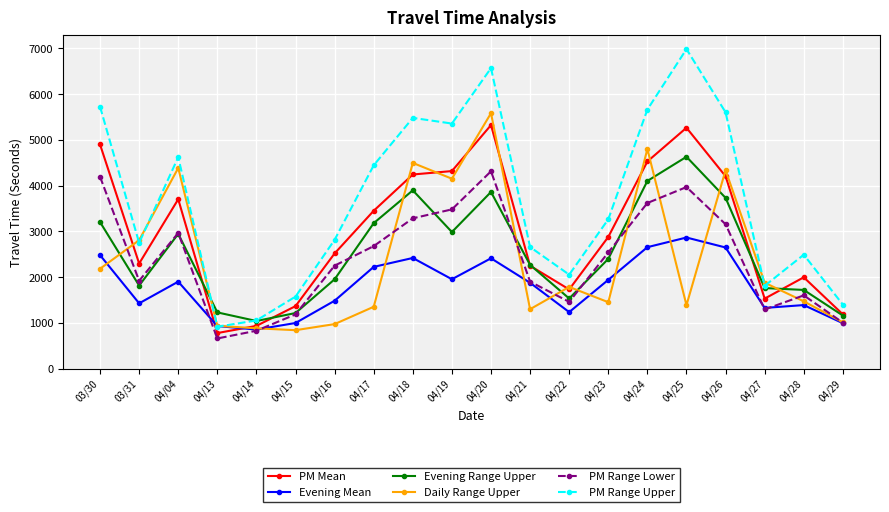

What is the label of the 17th point from the right?

04/13